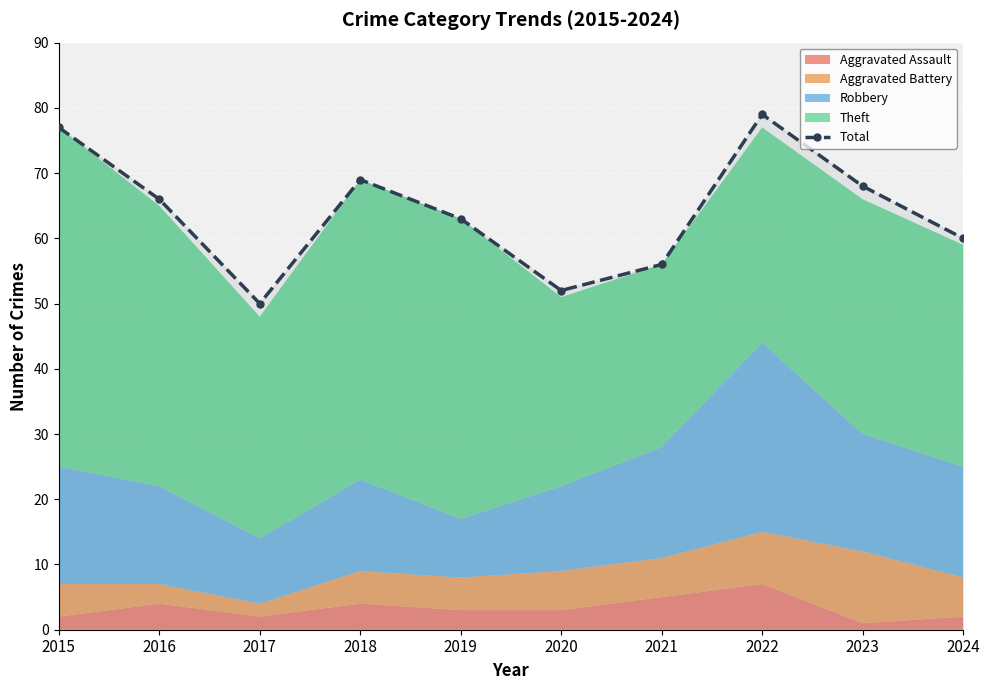

The value at 2017 is 81. True or false?

False